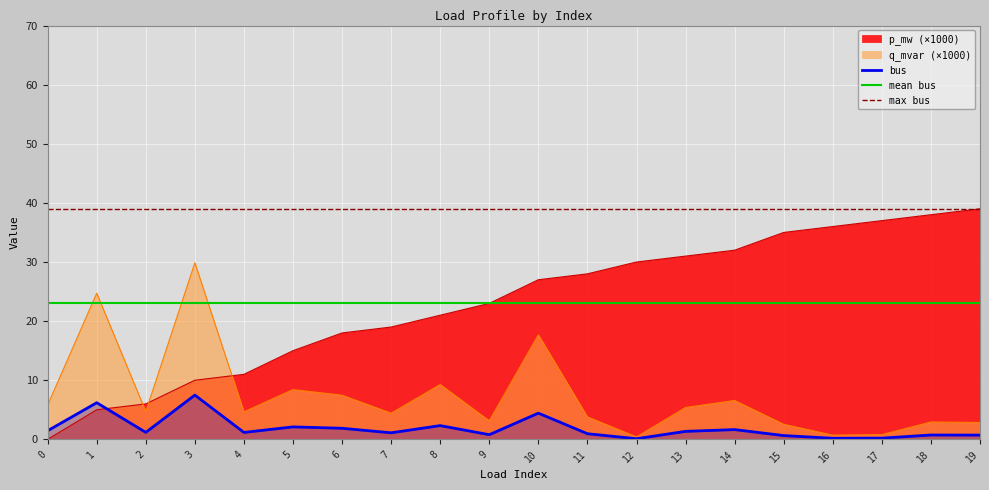

Is the value of p_mw (×1000) at 7 greater than the value of bus at 11?

Yes